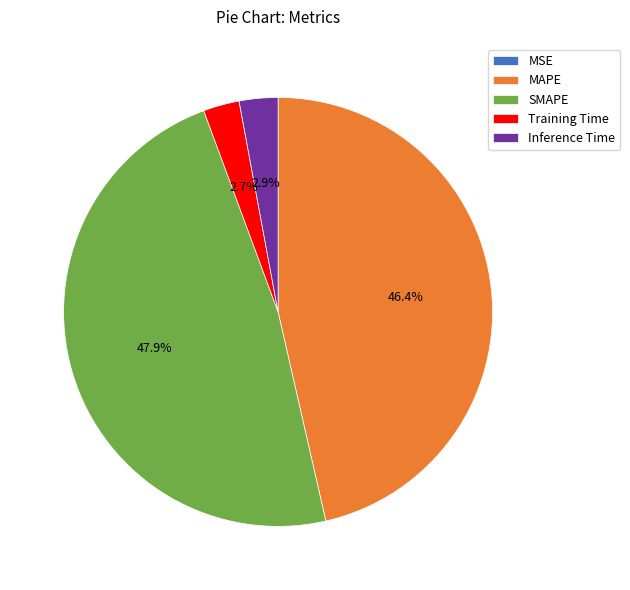

Approximately how many times larger is the value at SMAPE compared to MAPE?

1.0